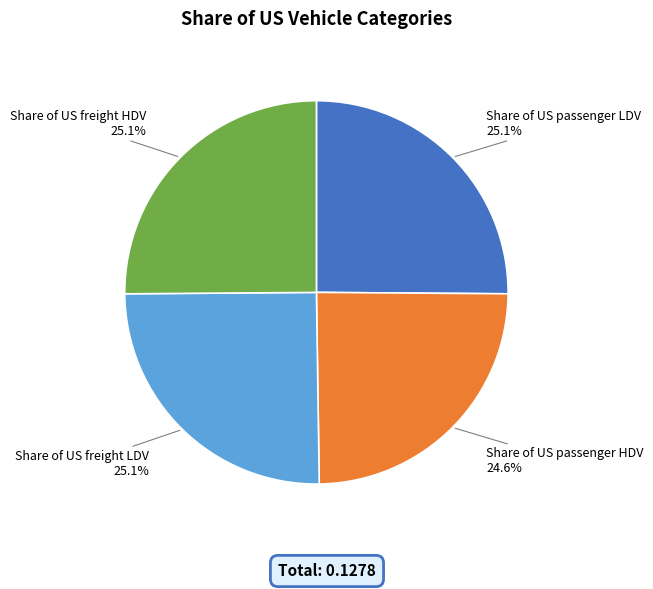

Does any single category account for the majority?

No